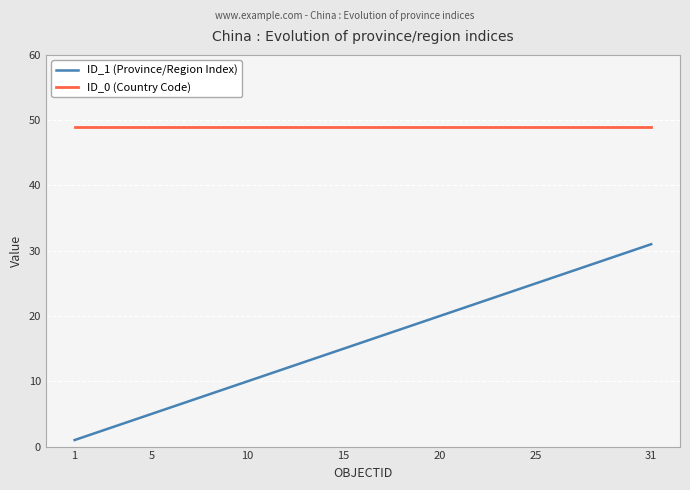

What is the lowest value of the ID_1 (Province/Region Index) series?

1